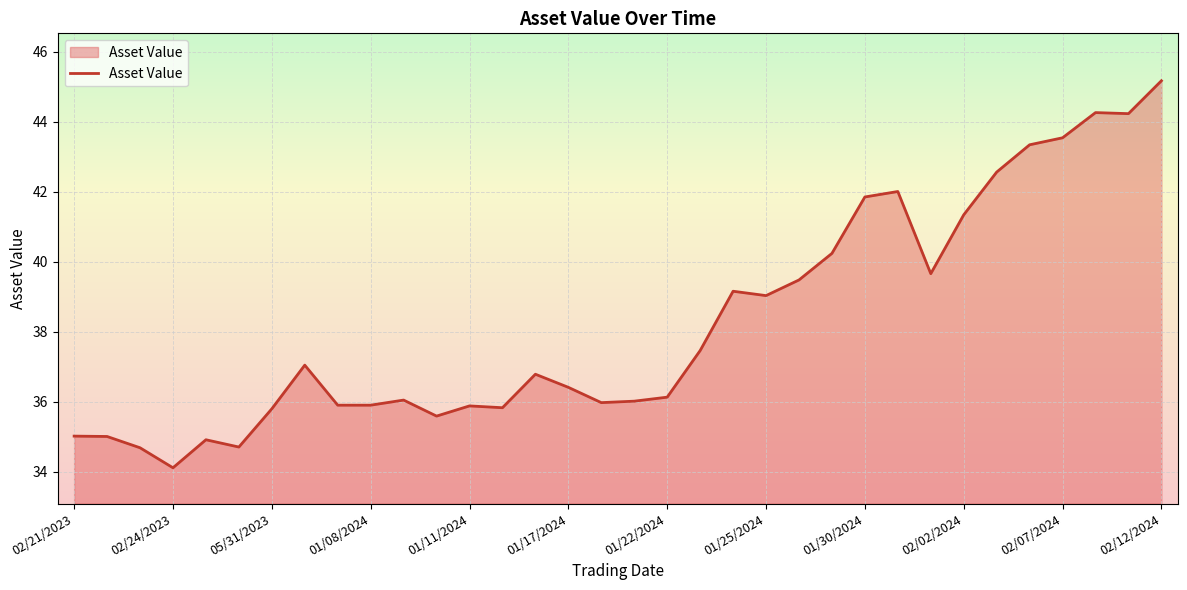

What is the difference between the maximum and minimum values?

11.1